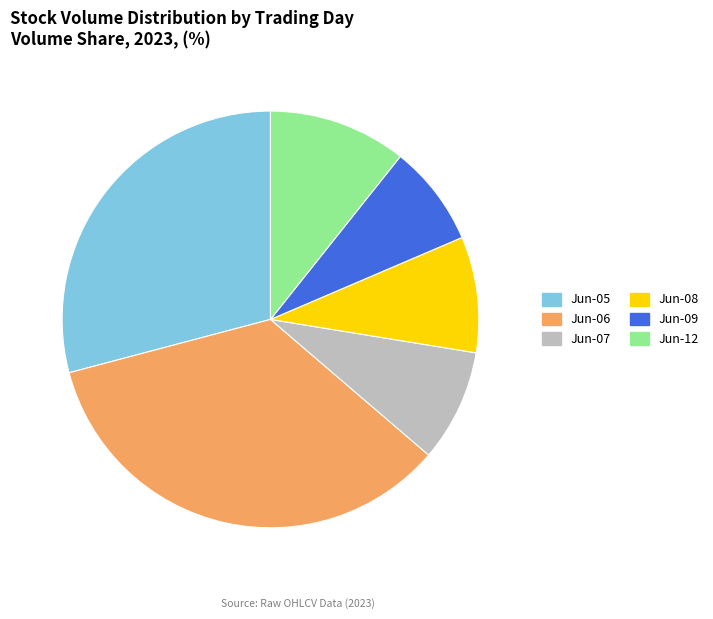

Does any single category account for the majority?

No